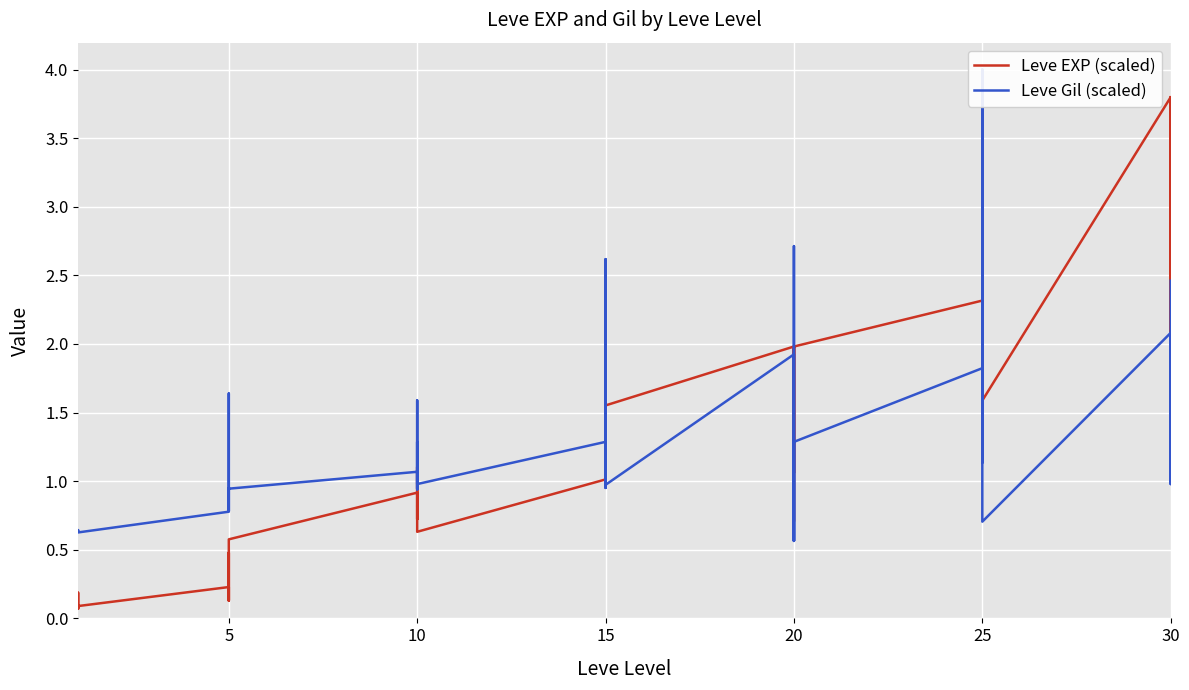

How many data points in Leve EXP (scaled) are above 1?

22